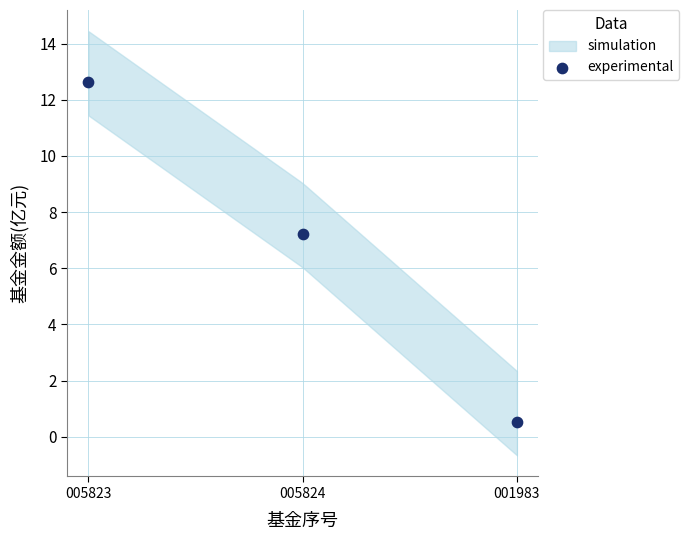

What Y value in the scatter plot is closest to 6?

7.2